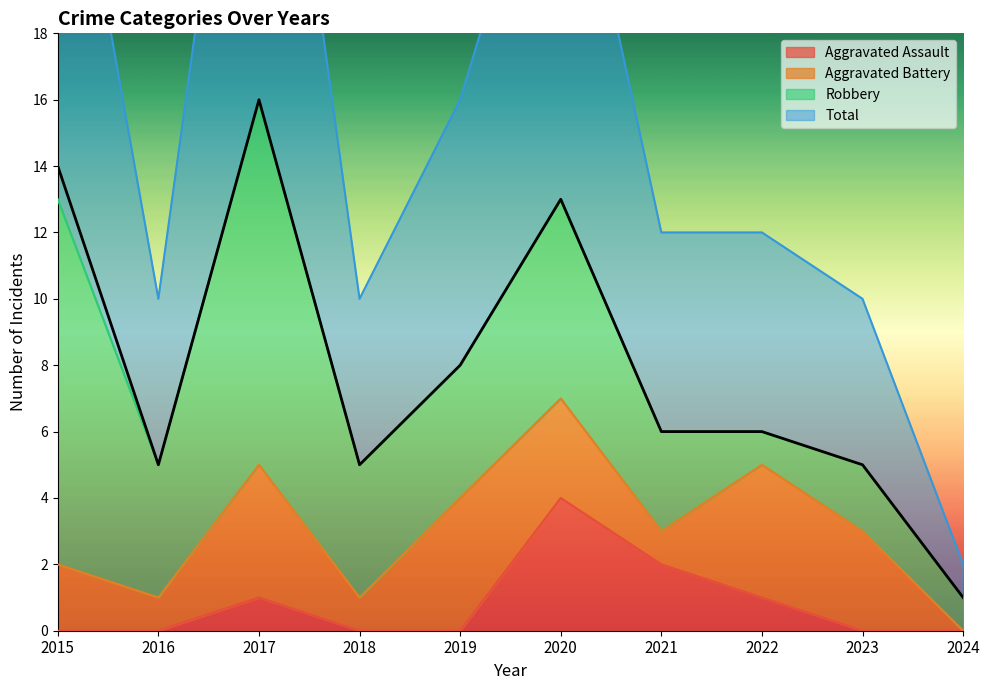

True or false: Total and Aggravated Assault intersect in this chart.

False